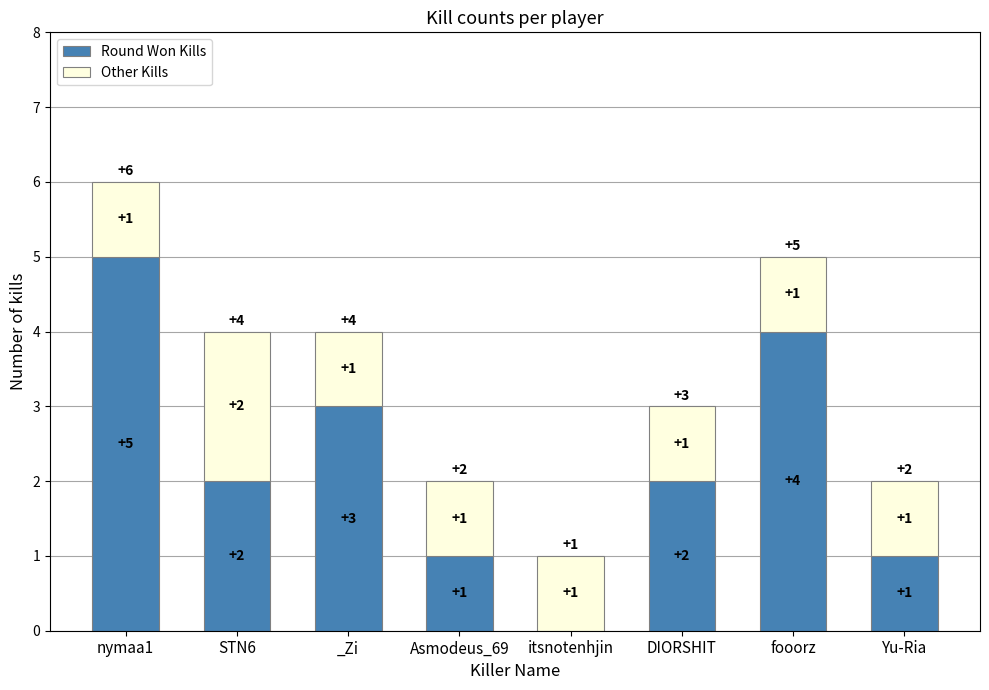

What are all the series names shown in the legend?

Round Won Kills, Other Kills